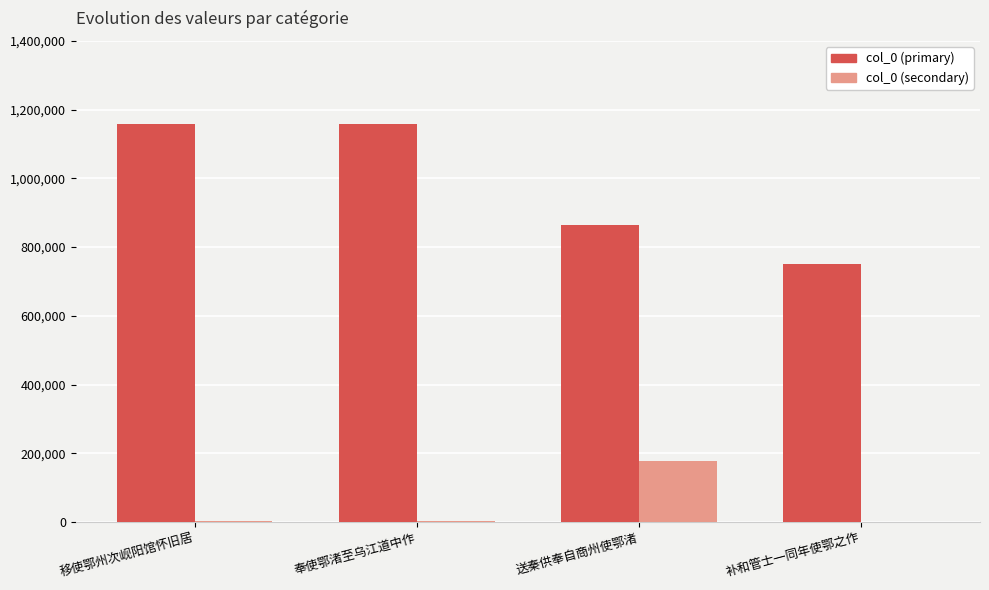

True or false: col_0 (secondary) has a value of 0 at 补和管士一同年使鄂之作.

True